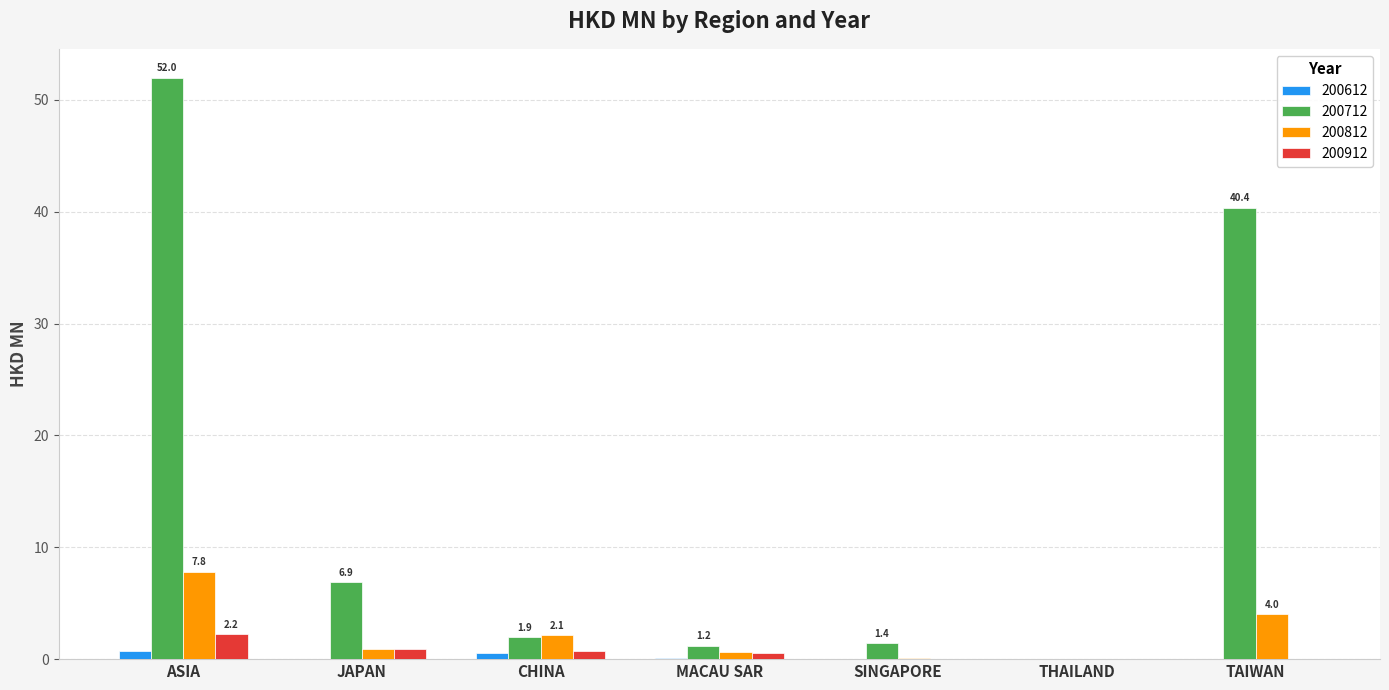

The 200912 series shows 2.2 at ASIA. True or false?

True